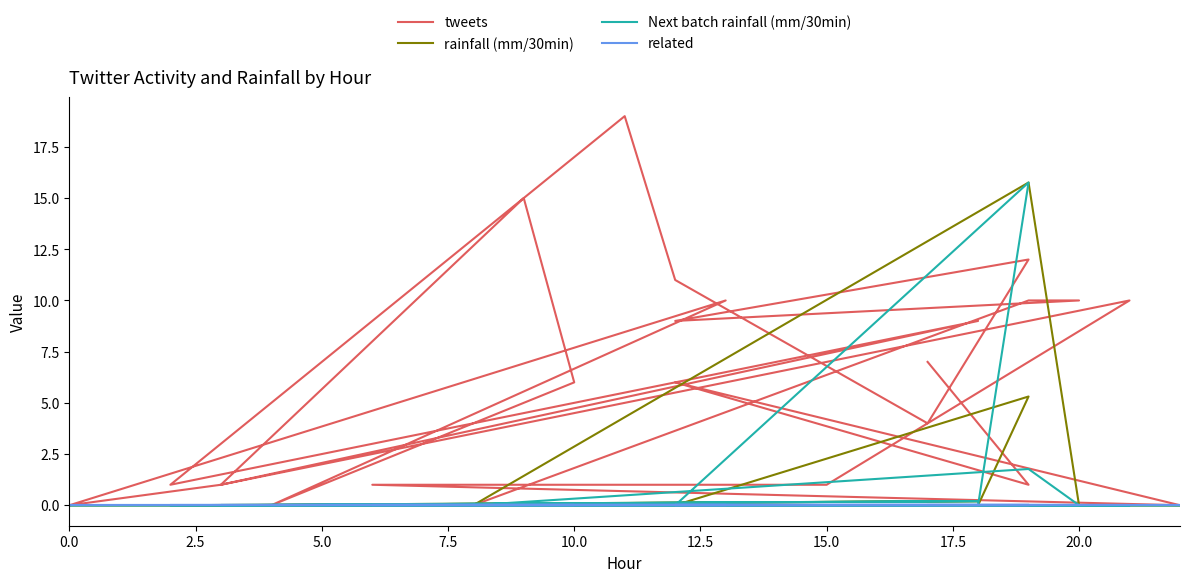

True or false: tweets and related intersect in this chart.

False